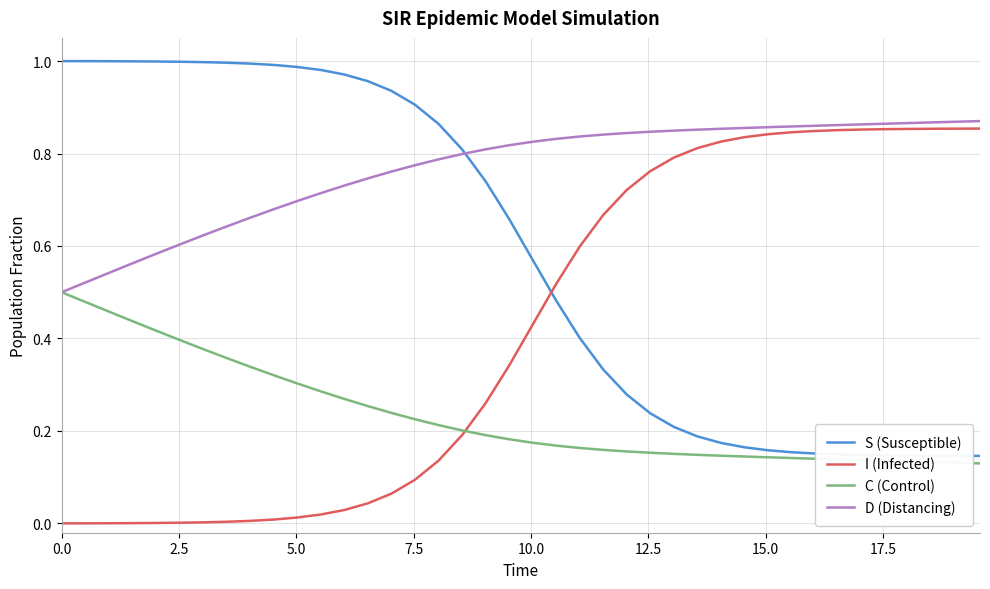

Which series has the largest total across all categories?

D (Distancing)